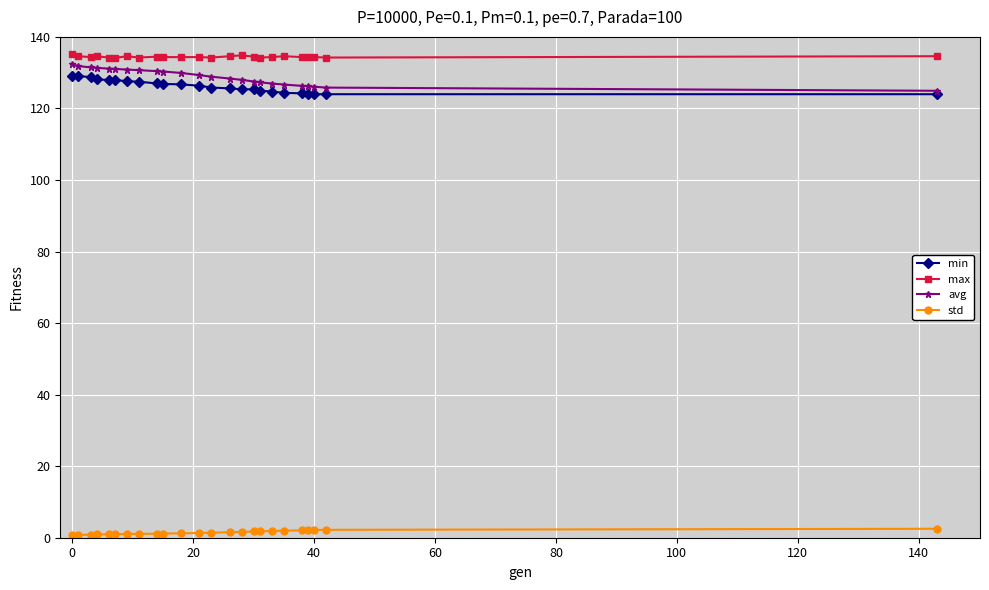

Does the chart display data point markers on the line(s)?

Yes